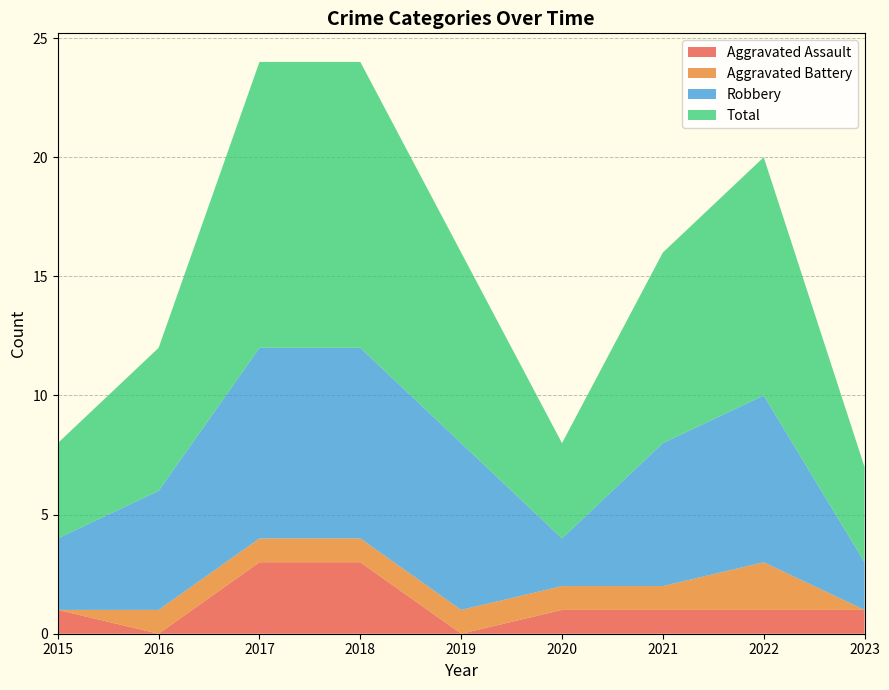

Reading left to right, what are all the values shown in this chart?

Aggravated Assault: 1	0	3	3	0	1	1	1	1
Aggravated Battery: 0	1	1	1	1	1	1	2	0
Robbery: 3	5	8	8	7	2	6	7	2
Total: 4	6	12	12	8	4	8	10	4